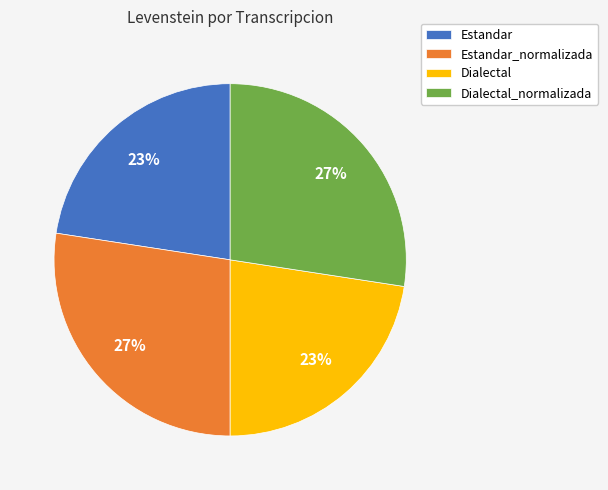

What percentage is the Dialectal_normalizada slice, to the nearest percent?

27%